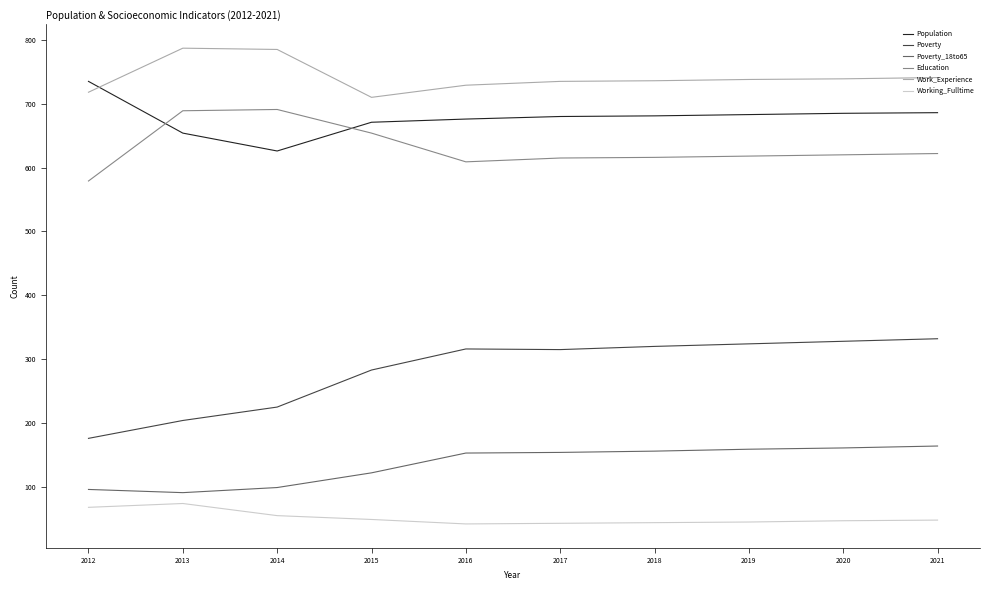

What are all the series names shown in the legend?

Population, Poverty, Poverty_18to65, Education, Work_Experience, Working_Fulltime